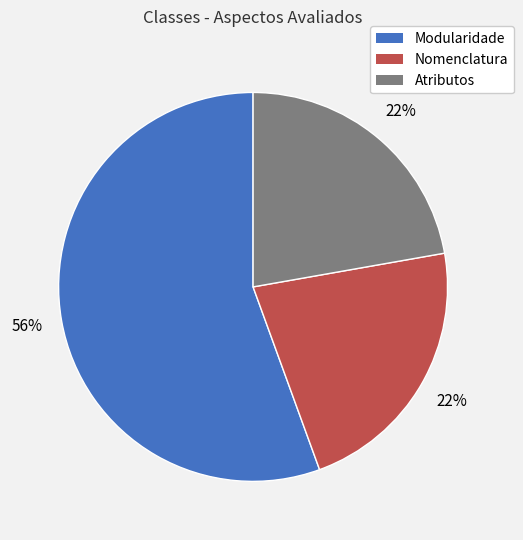

What is the ratio of the value at Atributos to the value at Nomenclatura?

1.0